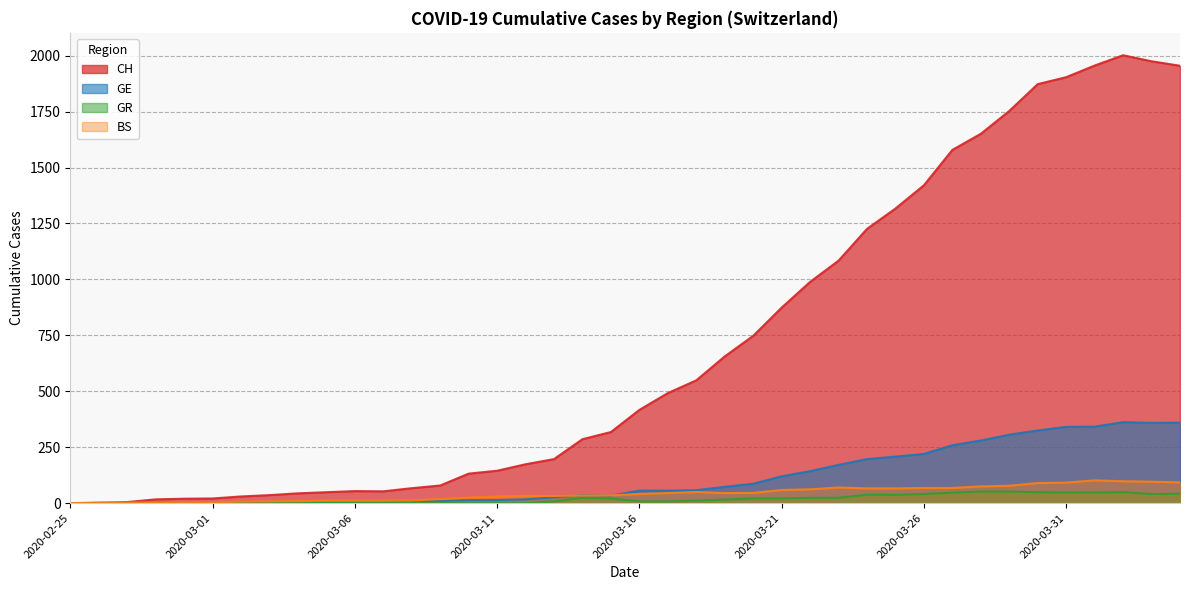

What is the label of the 32nd point from the left?

2020-03-27